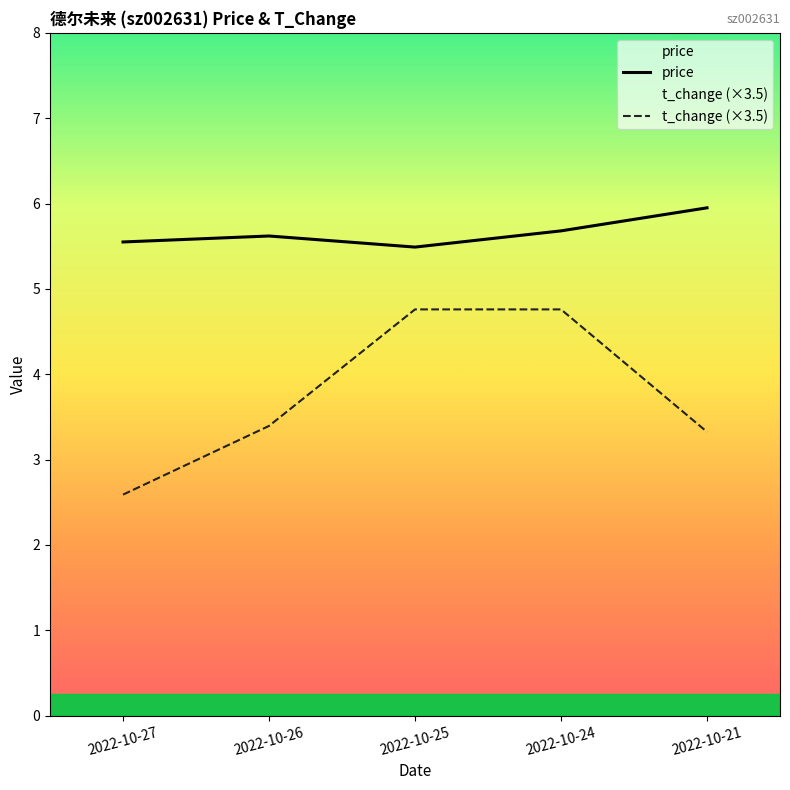

Which category has the lowest value in the price series?

2022-10-25